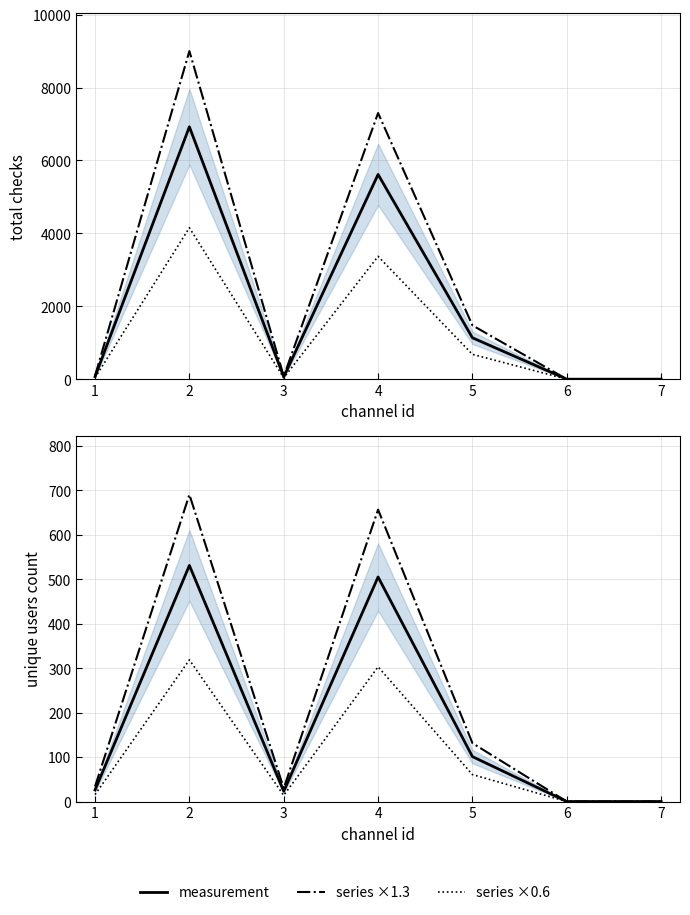

At how many categories does at least one series exceed 1045?

3